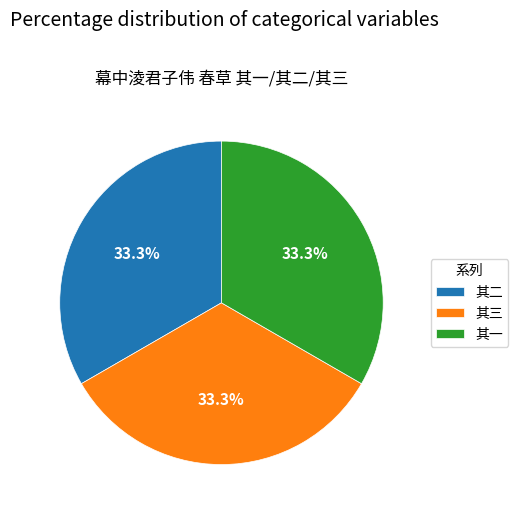

Combined, what portion of the pie is 其一 and 其三?

66.7%